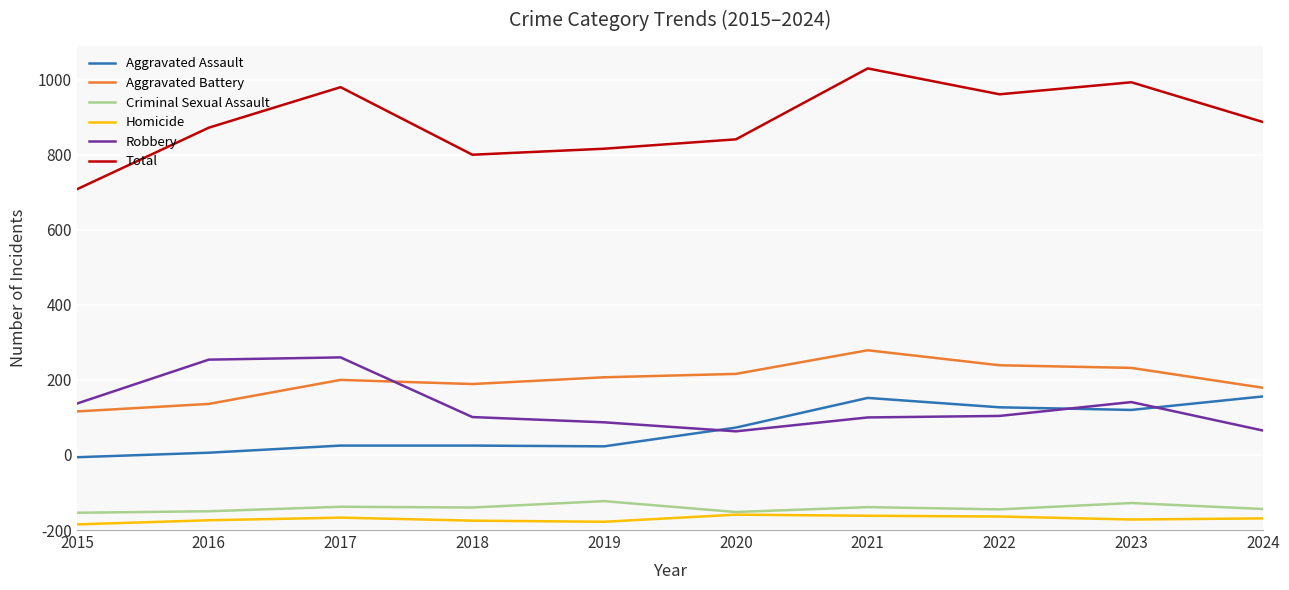

True or false: Criminal Sexual Assault and Homicide intersect in this chart.

False